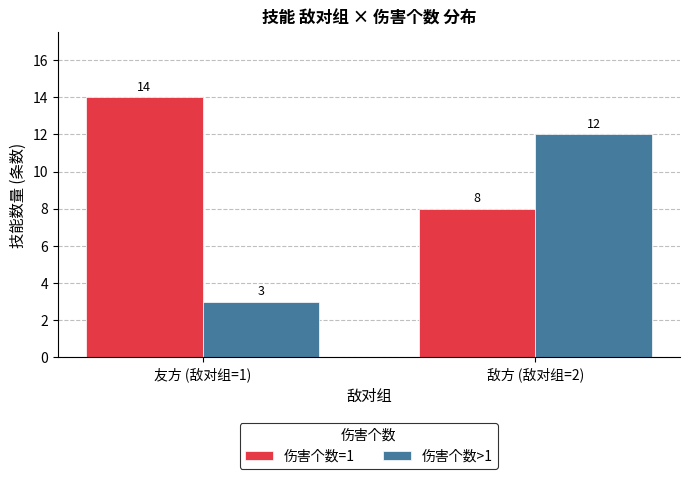

How many distinct data groups are displayed?

2